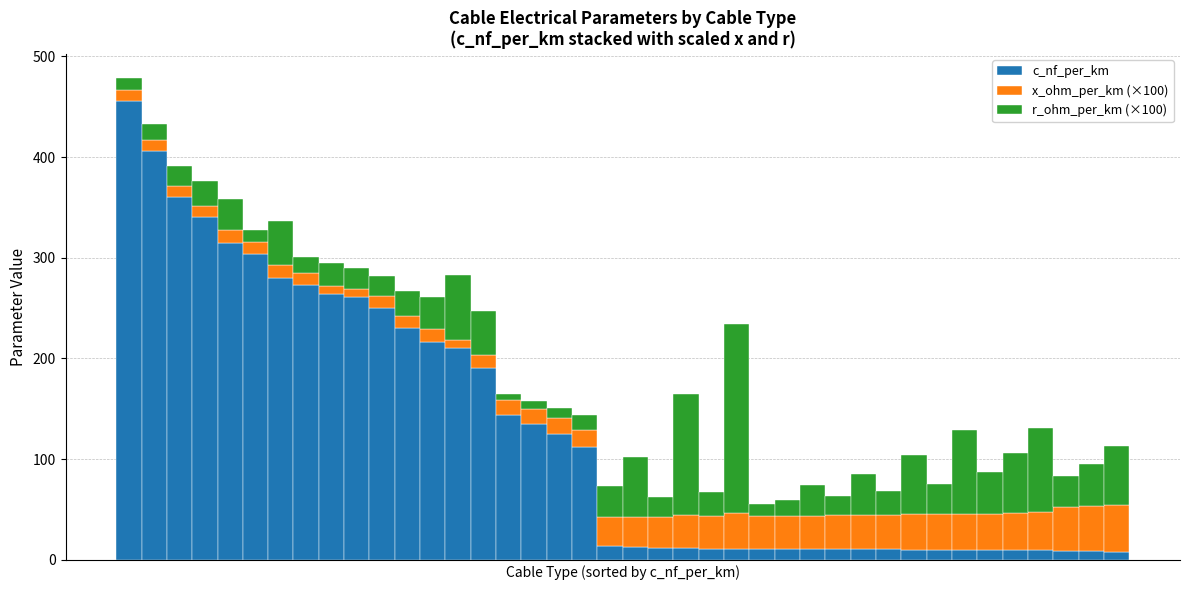

How many series are shown in this chart?

3